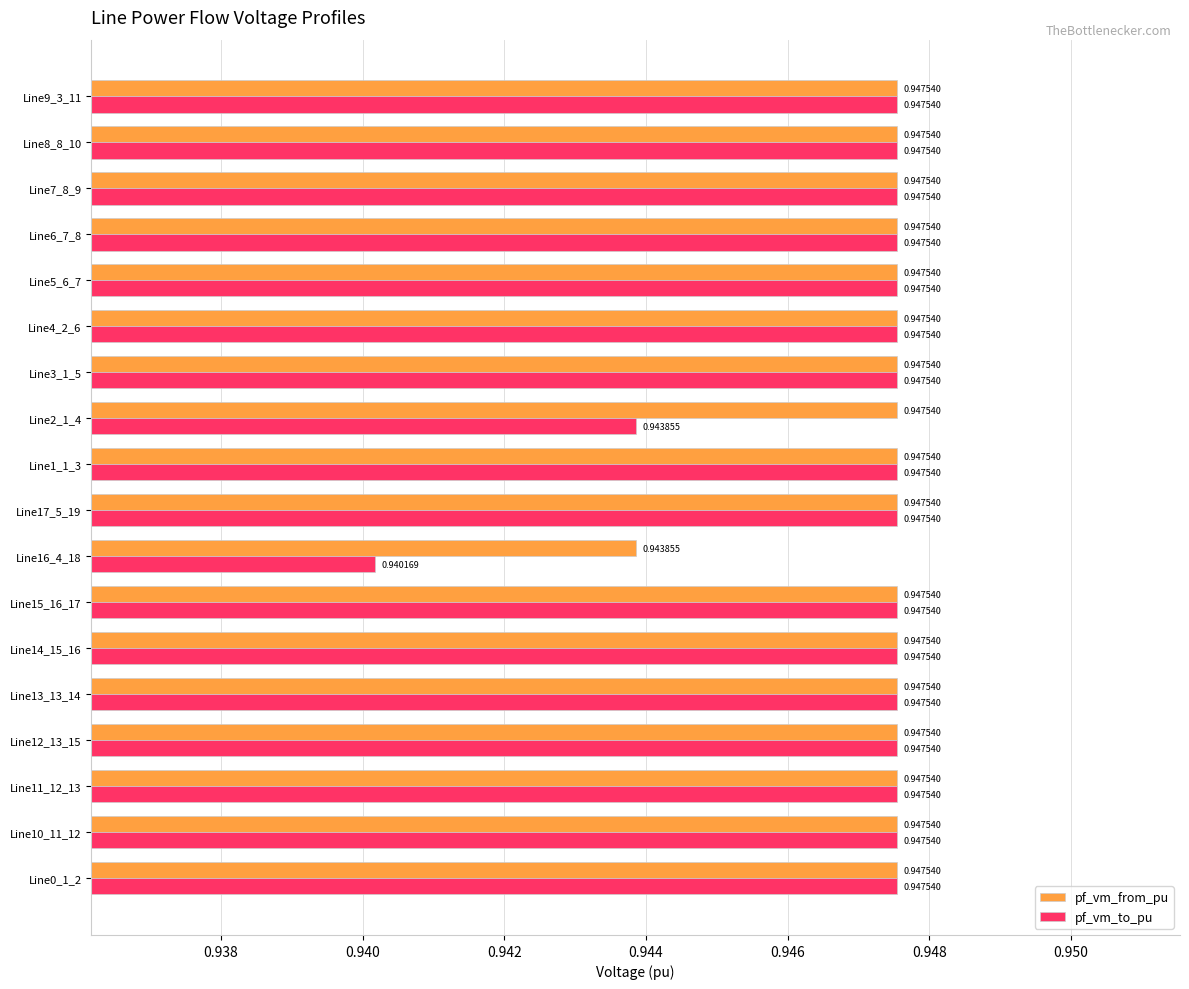

Which series has the widest spread of values?

pf_vm_to_pu